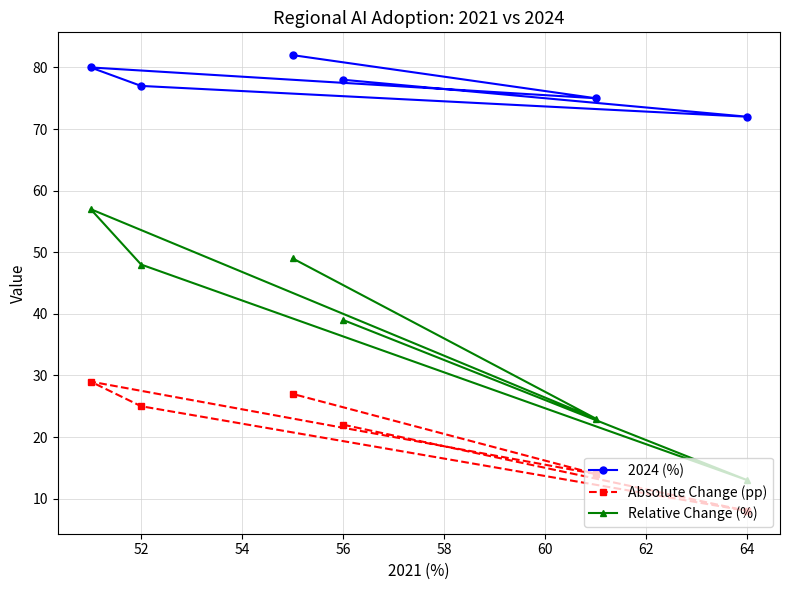

What is the minimum value shown in the chart?

8